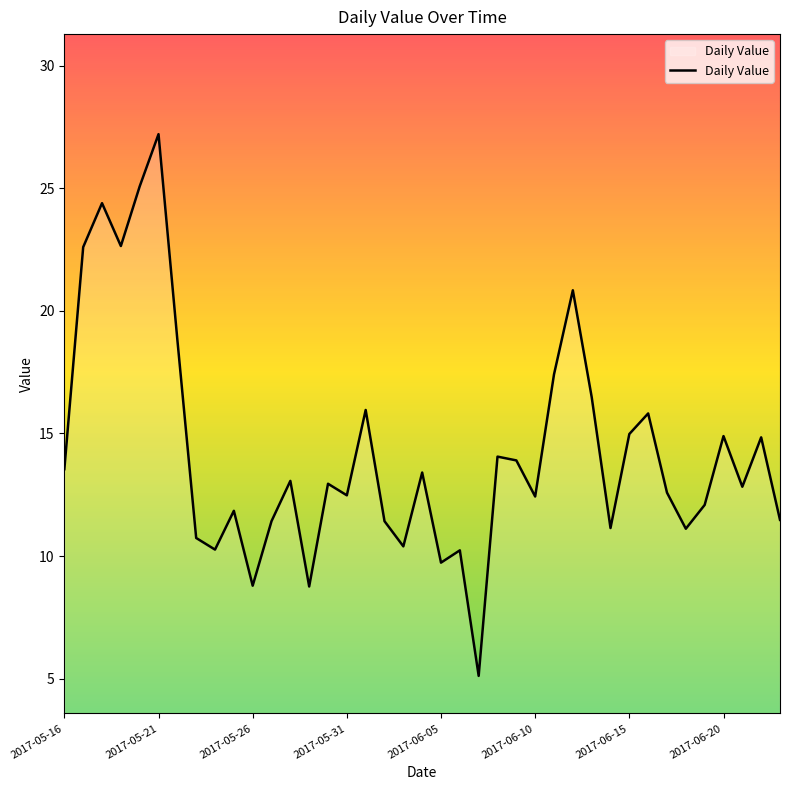

What is the difference between the maximum and minimum values?

22.1